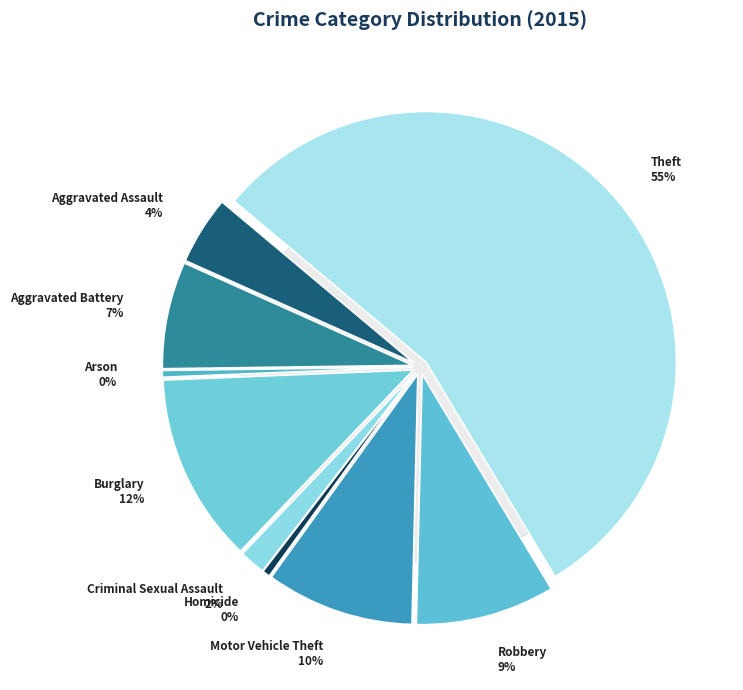

To the nearest percent, what is the average slice percentage?

11%